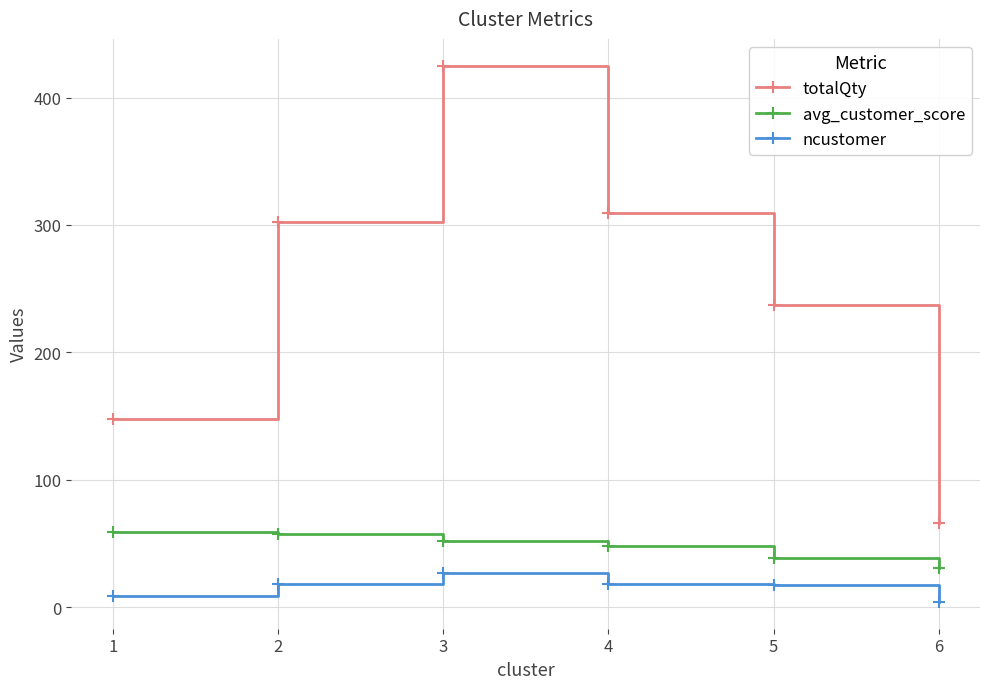

The value of avg_customer_score at 4 is 24.6. True or false?

False